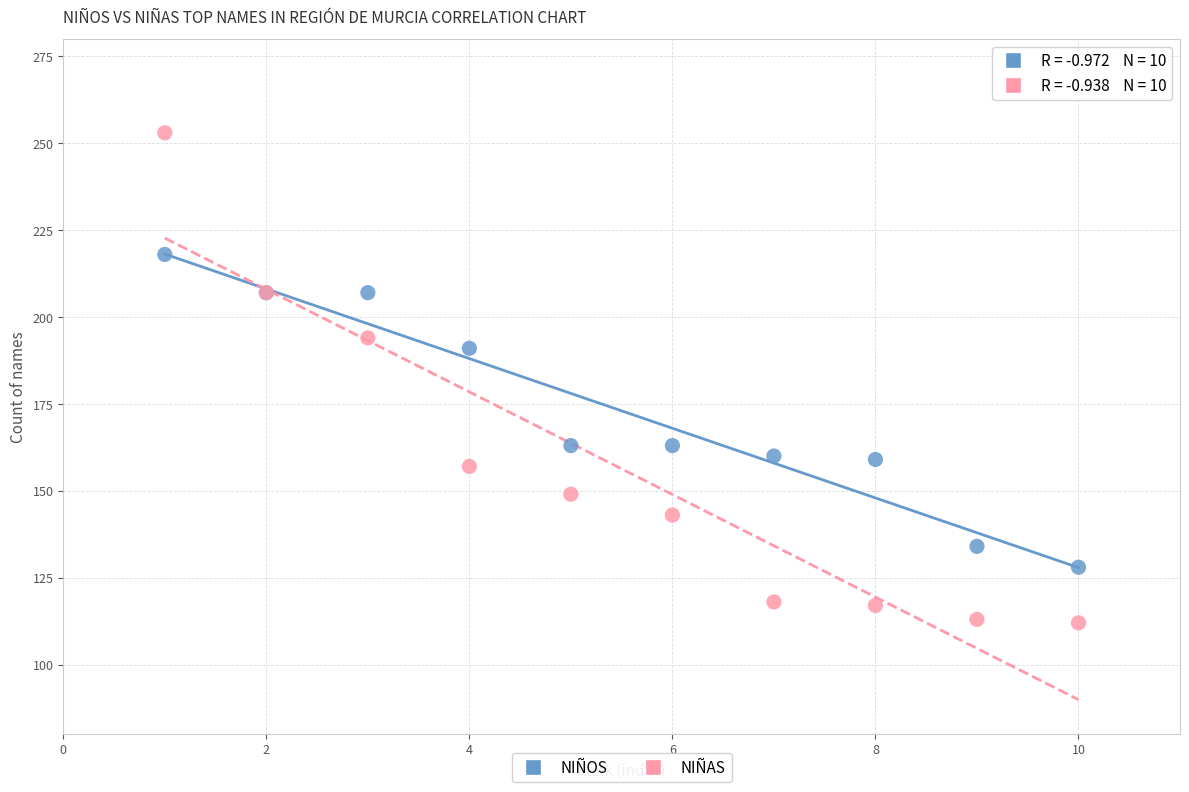

Which series reaches the maximum Y coordinate?

NIÑAS